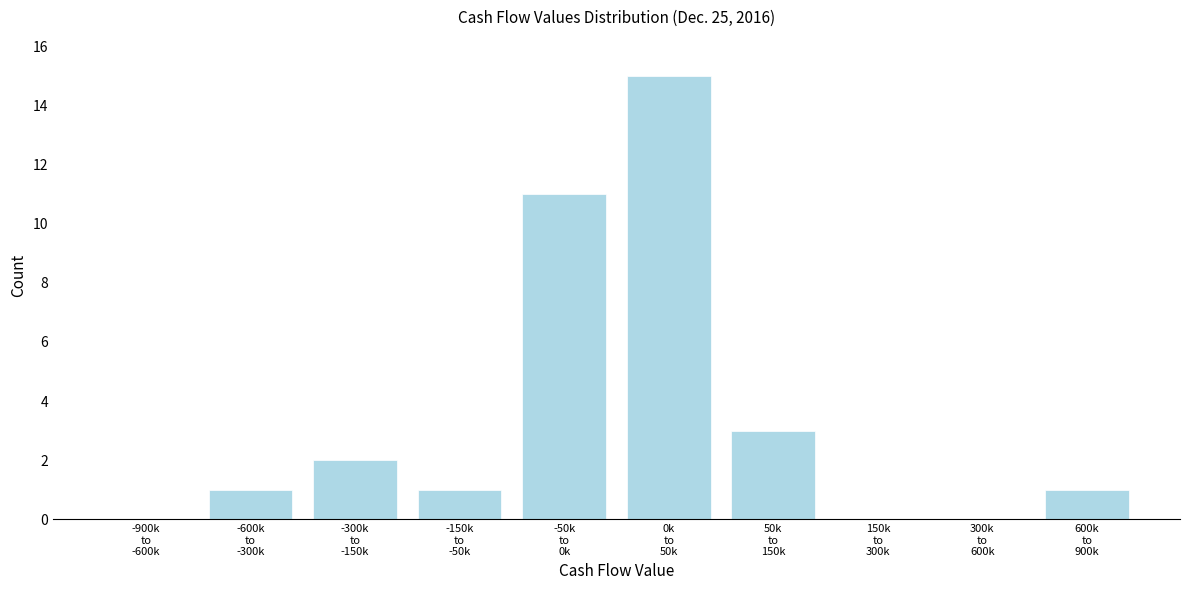

What is the sum of all values?

34